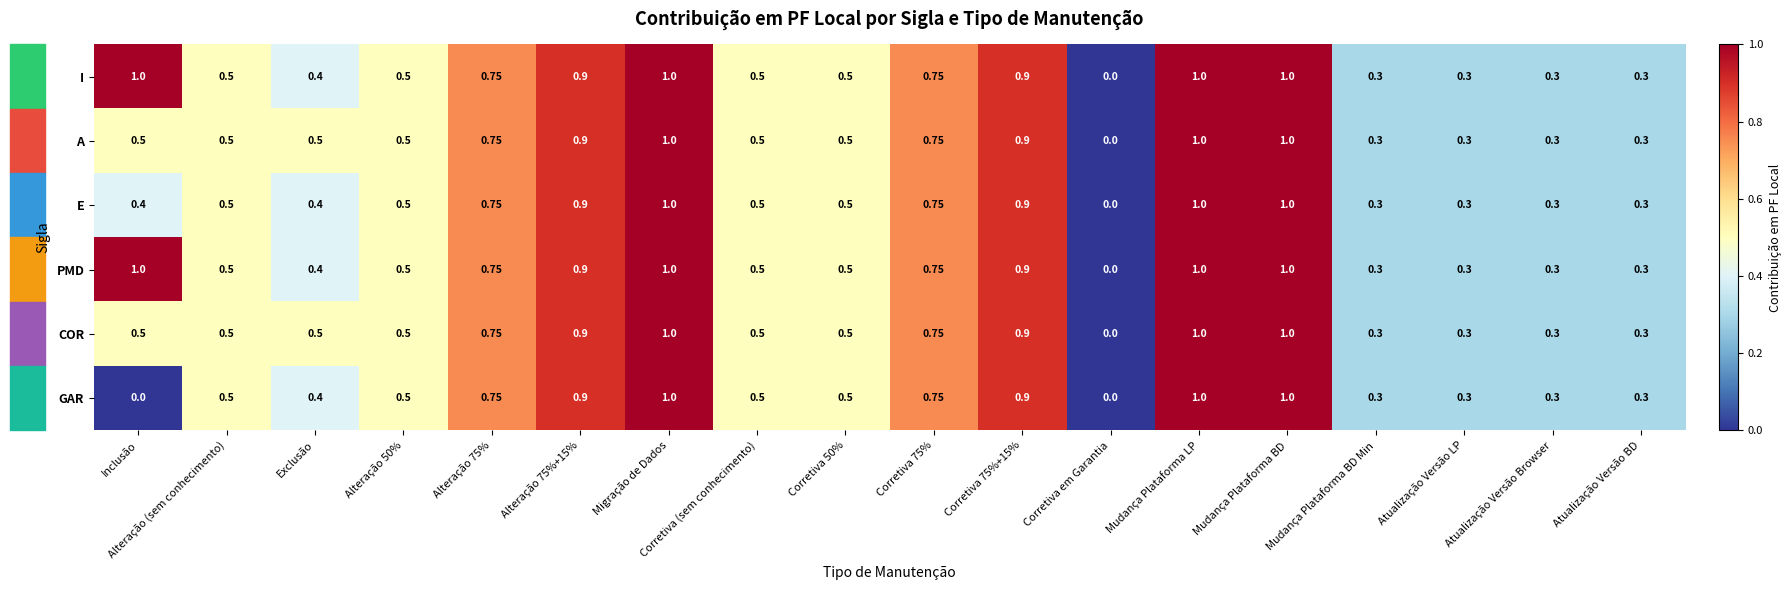

Which category has the lowest value in the I series?

Corretiva em Garantia